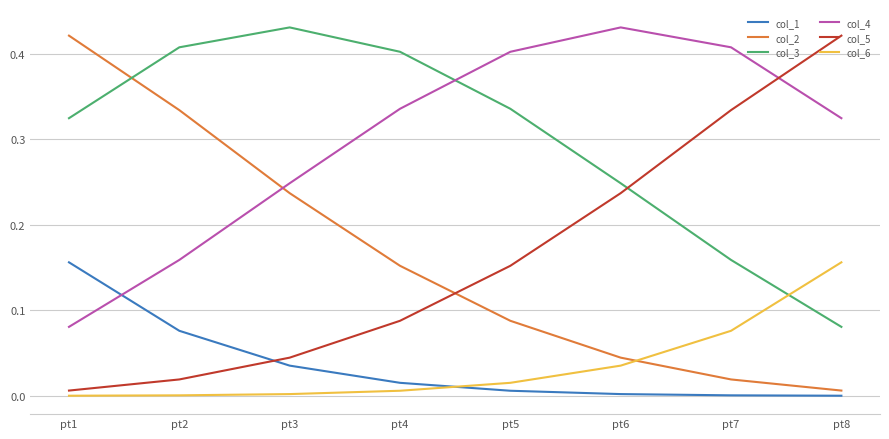

True or false: col_1 and col_3 cross at least once.

False